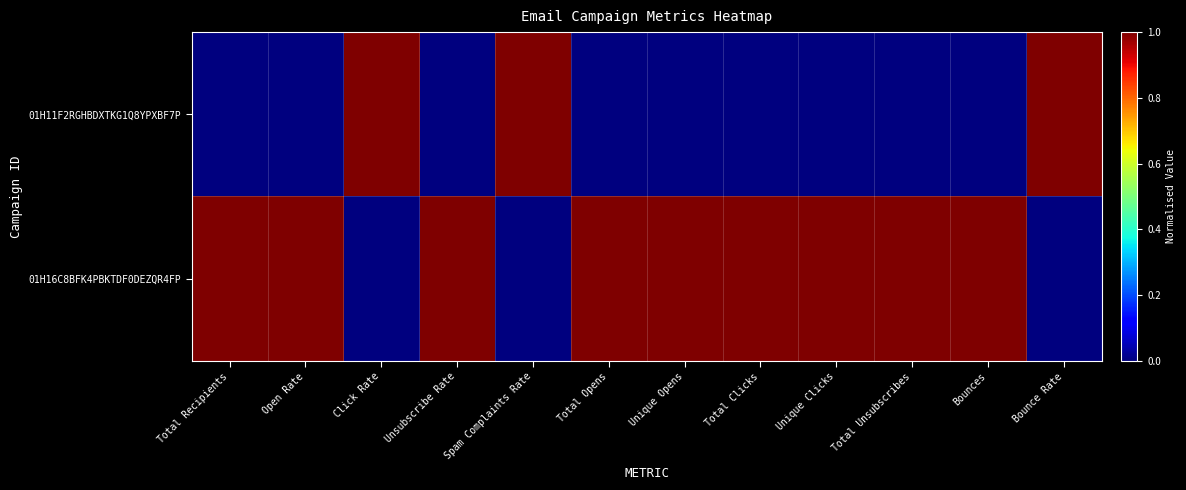

Which has a higher value, Unsubscribe Rate or Unique Opens?

Unsubscribe Rate